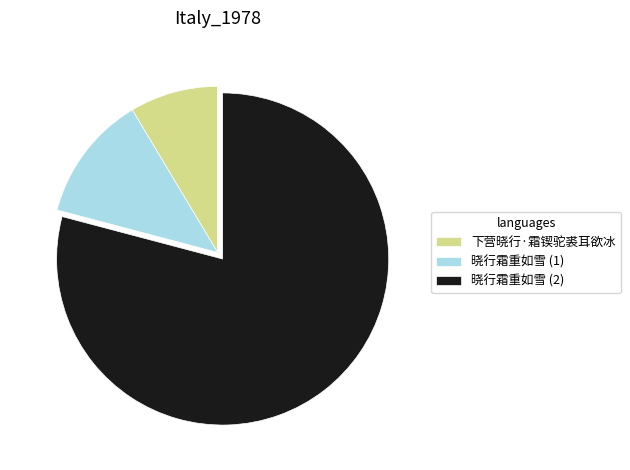

Rank the categories by value from highest to lowest.

晓行霜重如雪 (2), 晓行霜重如雪 (1), 下营晓行·霜锲驼裘耳欲冰